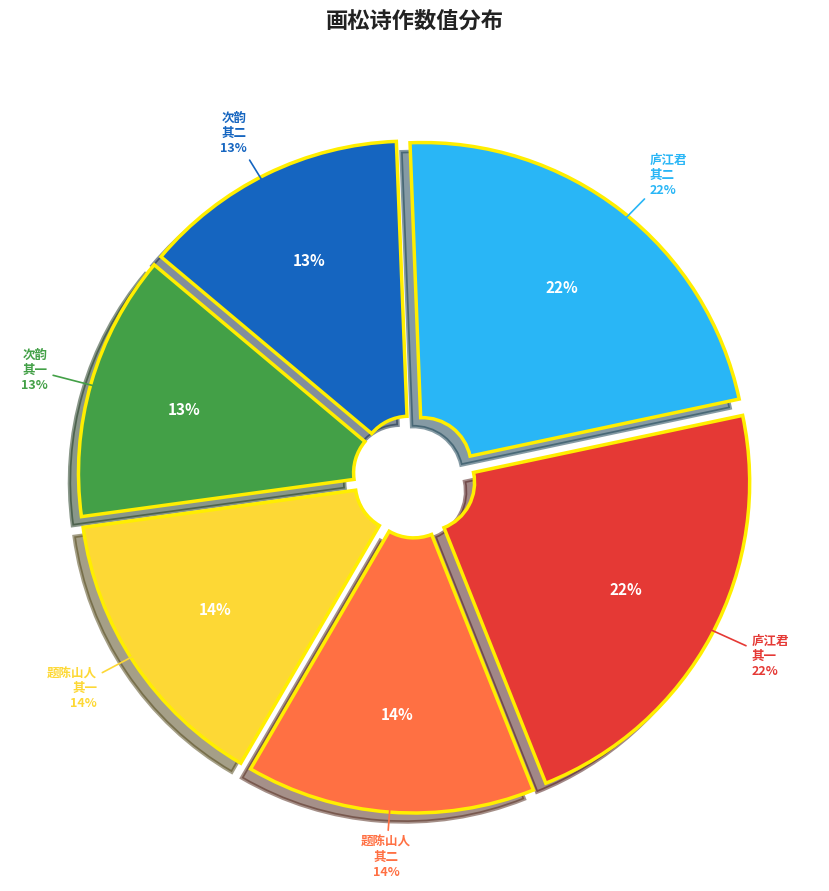

Rank the categories by value from lowest to highest.

次韵画松二首 其一, 次韵画松二首 其二, 题陈山人画松二首 其一, 题陈山人画松二首 其二, 庐江君妆阁遗幌其舅氏蒋侑石先生为画松二首 其一, 庐江君妆阁遗幌其舅氏蒋侑石先生为画松二首 其二